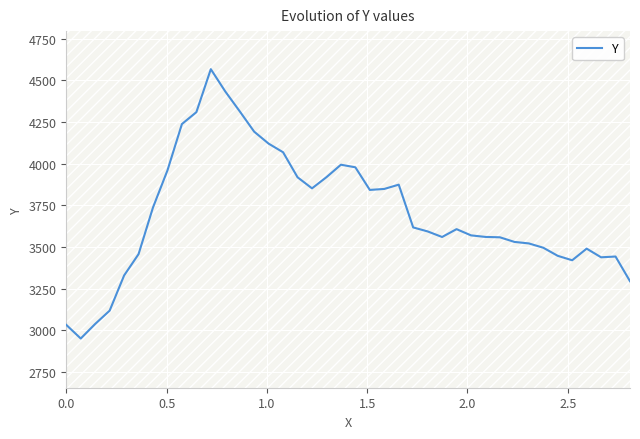

How many values are below 3607?

20